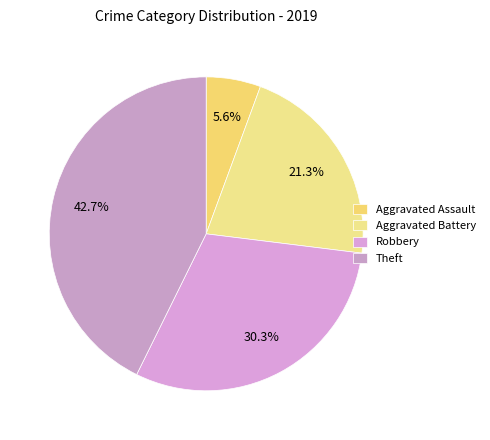

How many slices are in this pie chart?

4